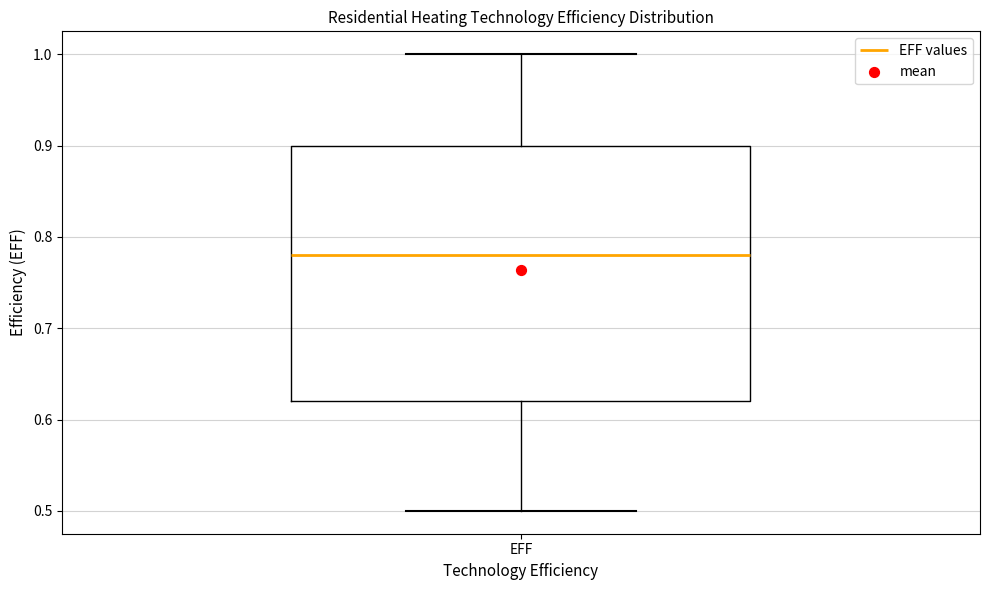

Read this box plot against the y-axis: the position of the median line, the range covered by the box, and the ends of both whiskers. The values are not printed on the chart, so give them approximately, as read against the axis.

median 0.78, box 0.62 to 0.90, whiskers 0.50 to 1.00